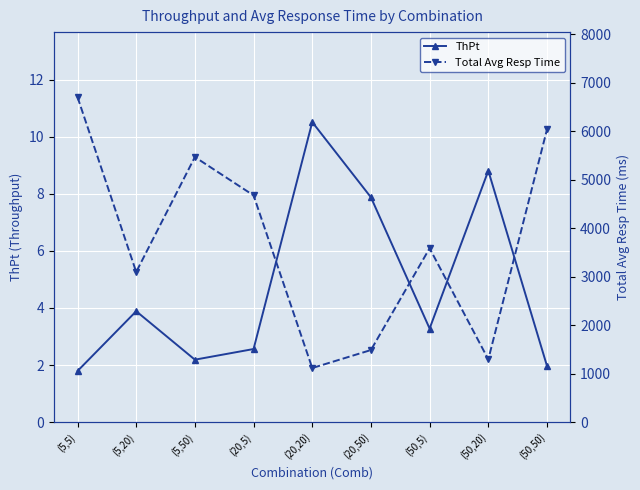

How many interior local peaks does the Total Avg Resp Time series have?

2